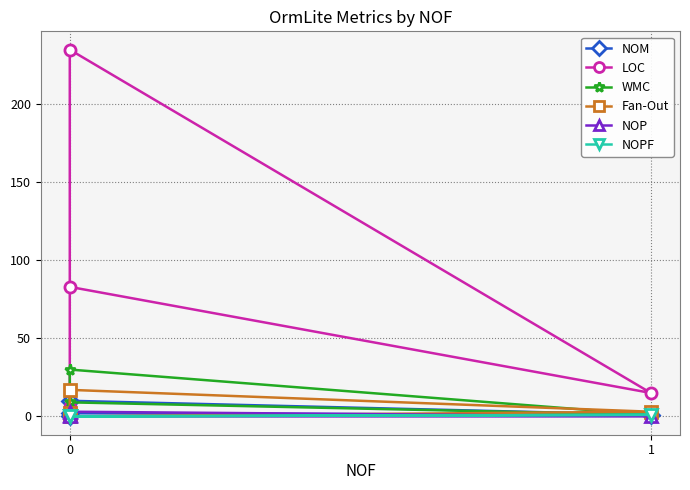

In LOC, how many points are lower than both neighbors (excluding endpoints)?

1